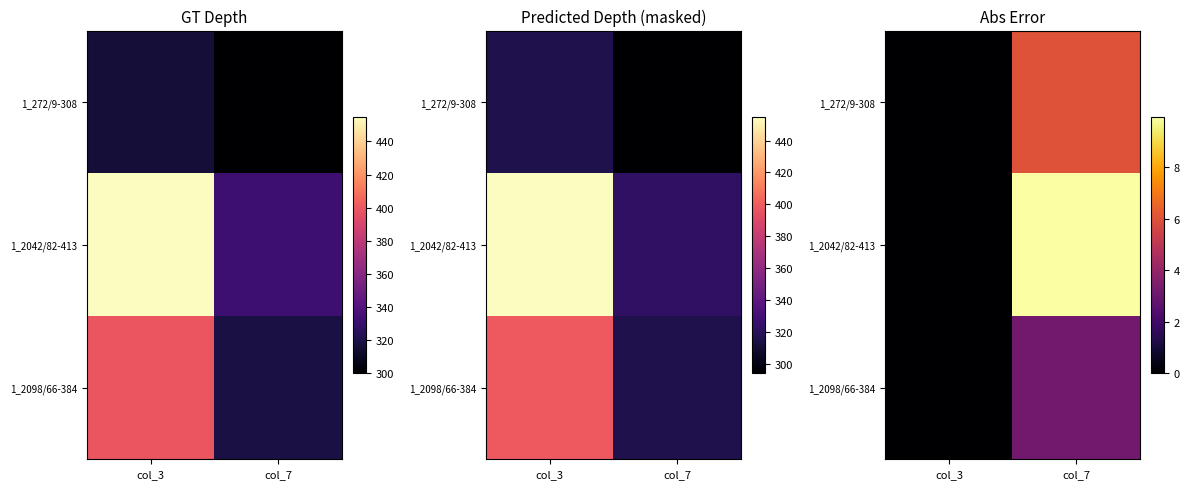

How many data points in 1_2042/82-413 are less than 9?

1